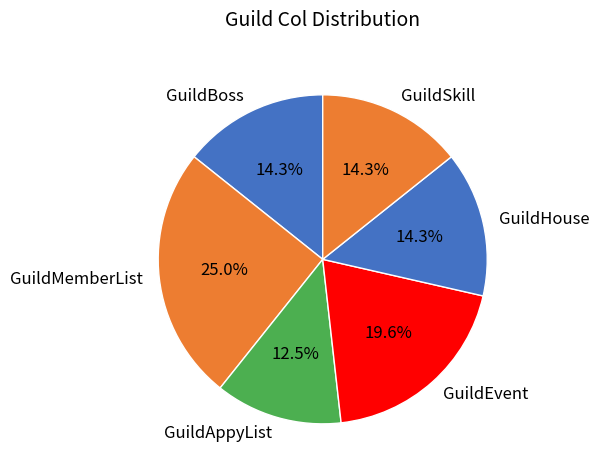

To the nearest percent, what portion does GuildHouse represent?

14%